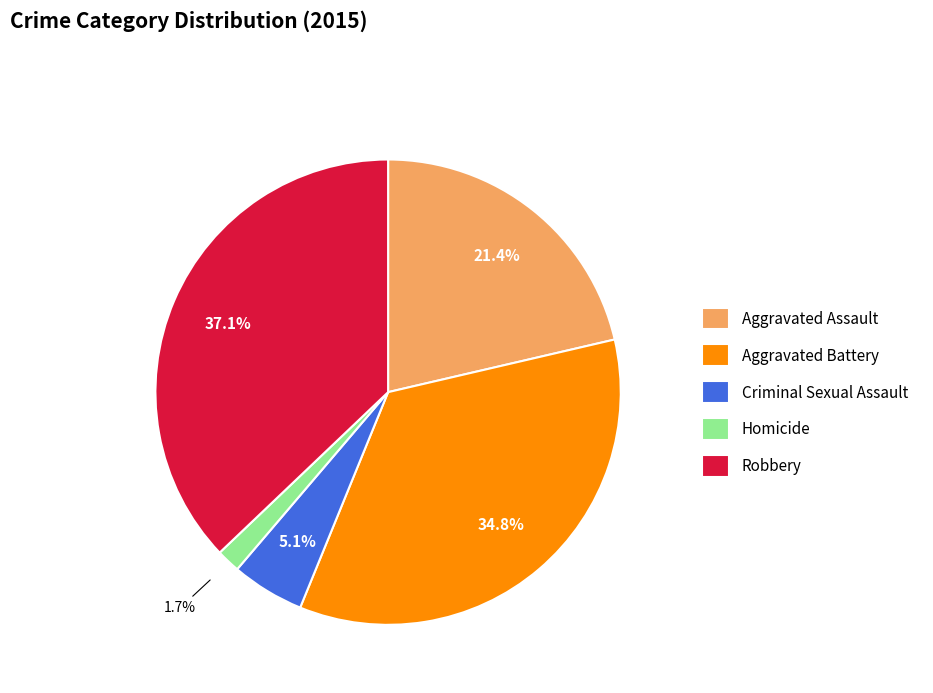

The Aggravated Battery slice represents 28% of the pie. True or false?

False